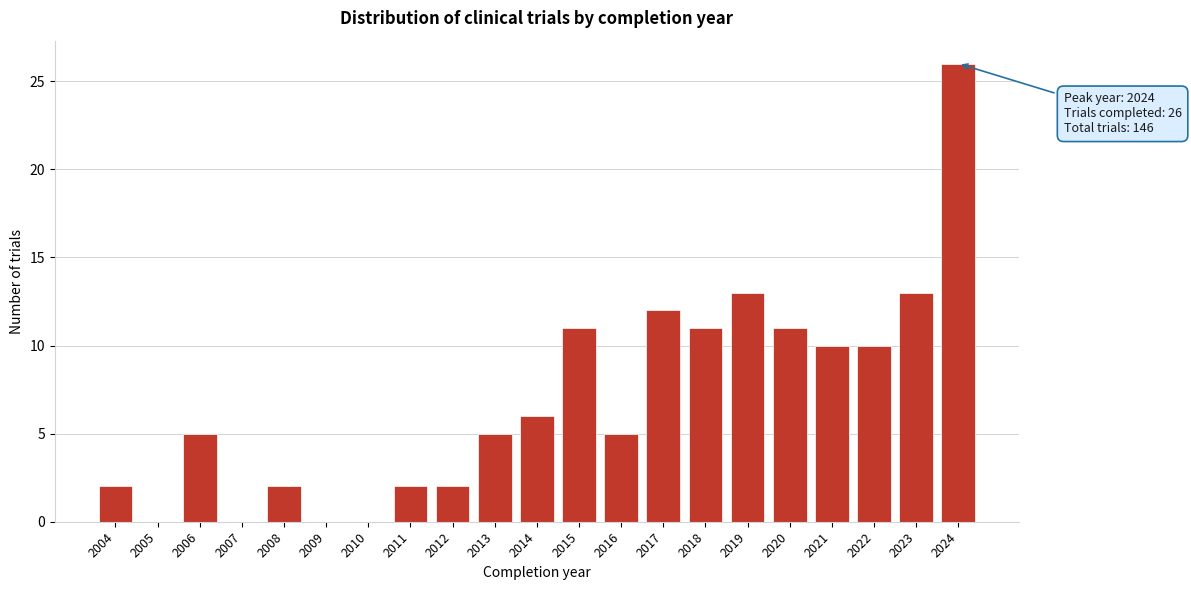

Reading left to right, what are all the values shown in this chart?

2004=2	2005=0	2006=5	2007=0	2008=2	2009=0	2010=0	2011=2	2012=2	2013=5	2014=6	2015=11	2016=5	2017=12	2018=11	2019=13	2020=11	2021=10	2022=10	2023=13	2024=26